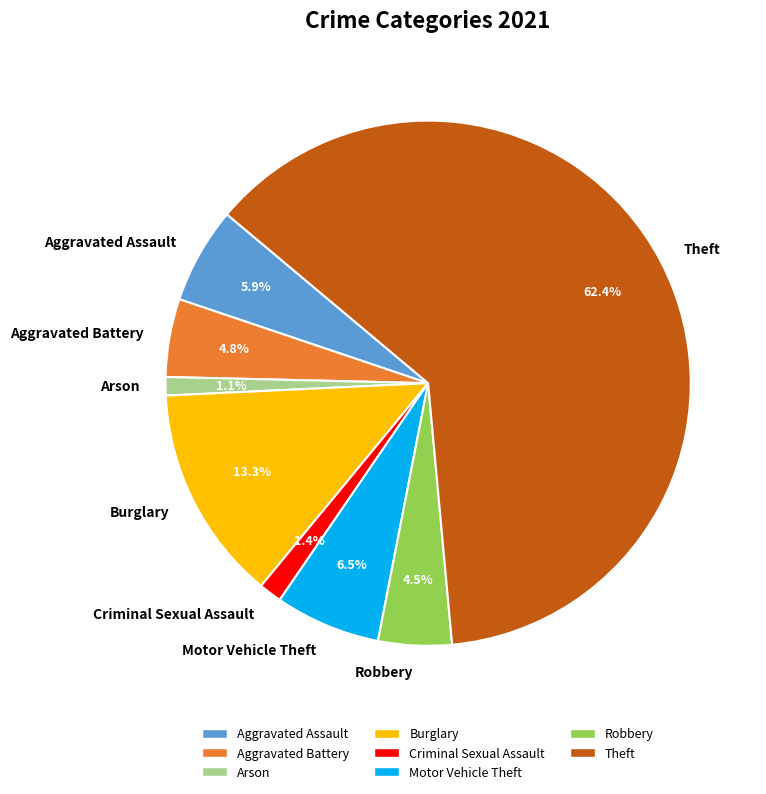

Which has a higher value, Motor Vehicle Theft or Aggravated Battery?

Motor Vehicle Theft